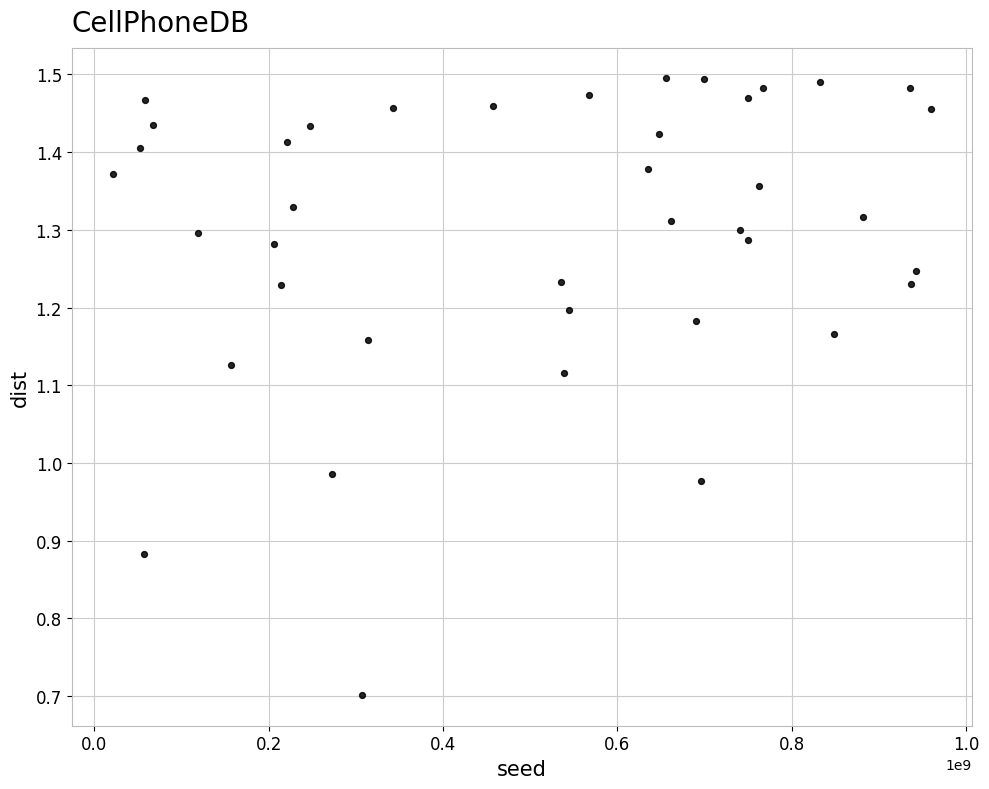

What is the range of Y values (max minus min)?

0.8